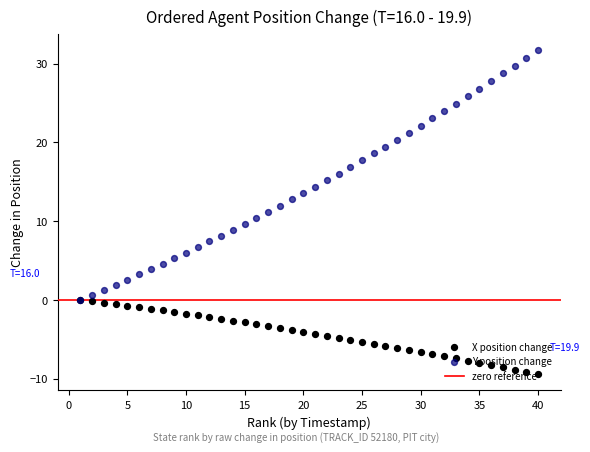

Which series has the largest Y range (max minus min)?

Y